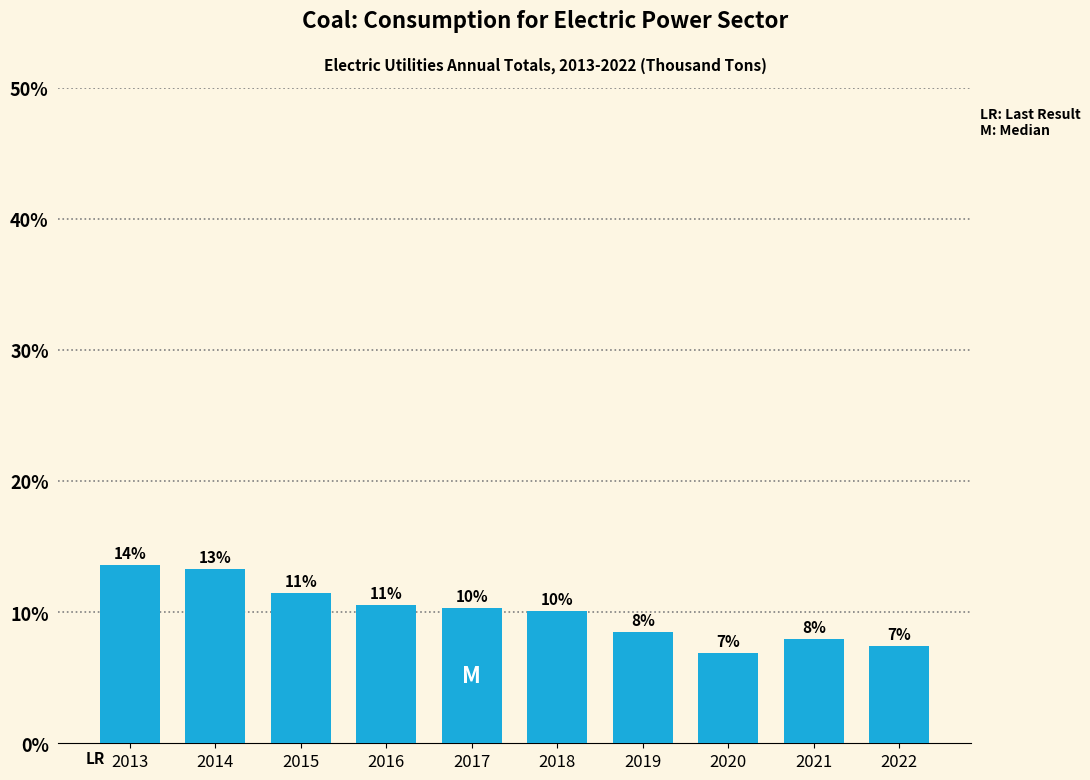

How many bars are there in total?

10